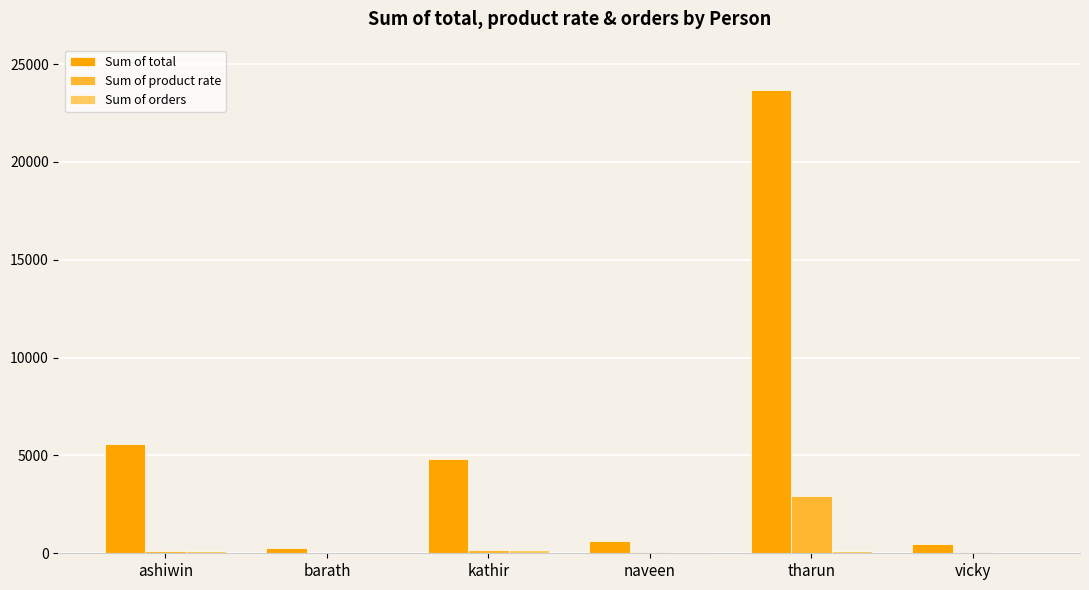

The value of Sum of total at ashiwin is 5584. True or false?

True